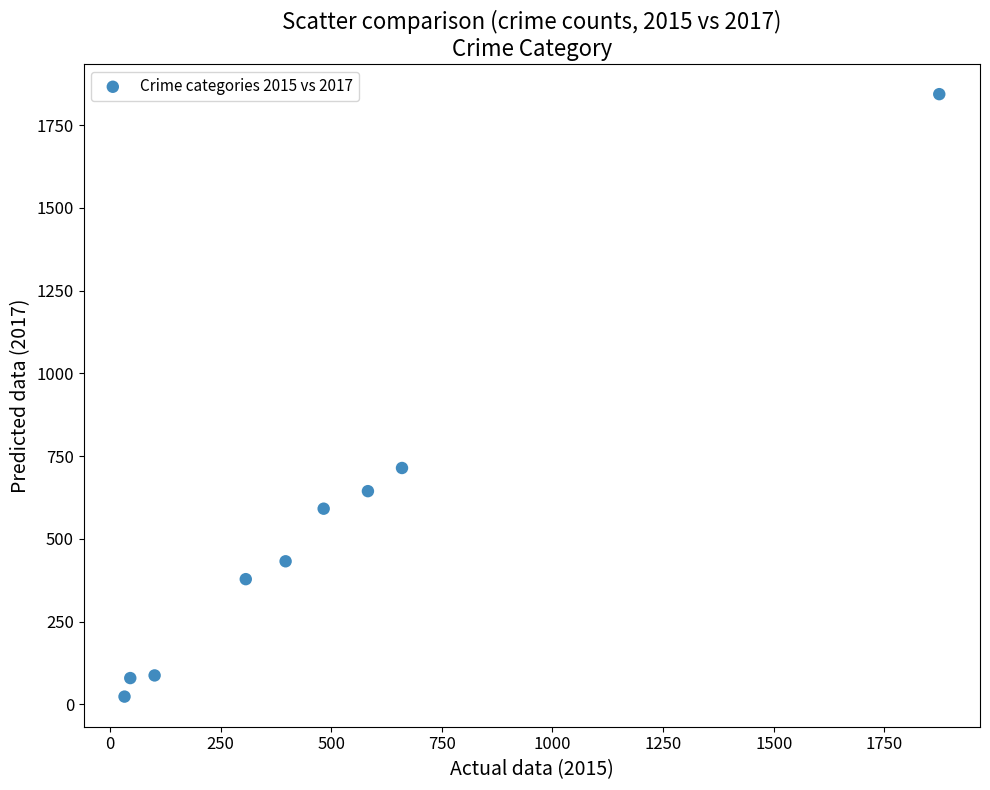

What is the range of X values (max minus min)?

1841